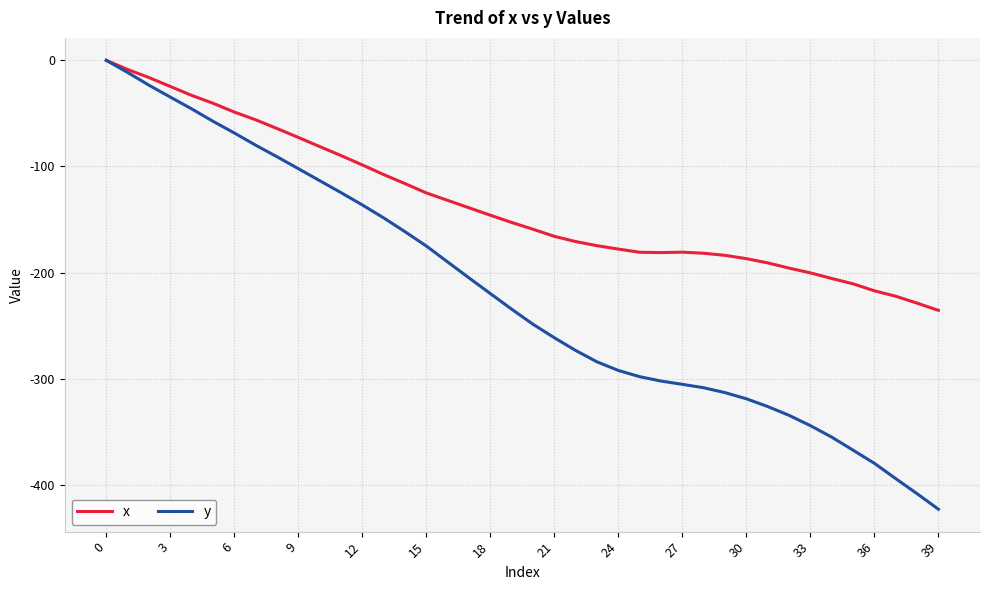

Which series has the largest total across all categories?

x